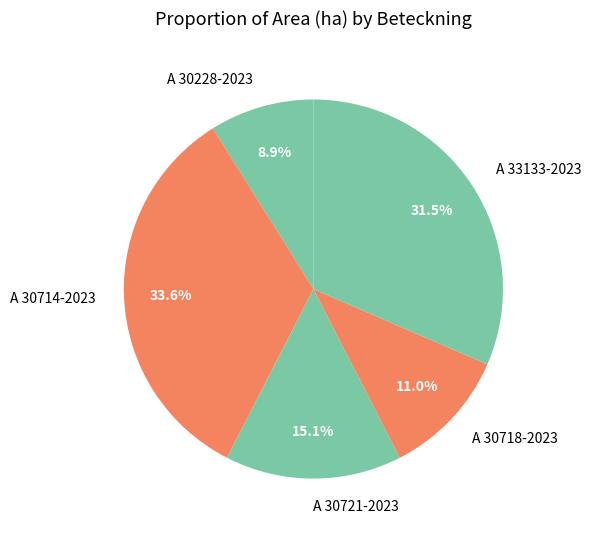

Is there a majority slice in this chart?

No